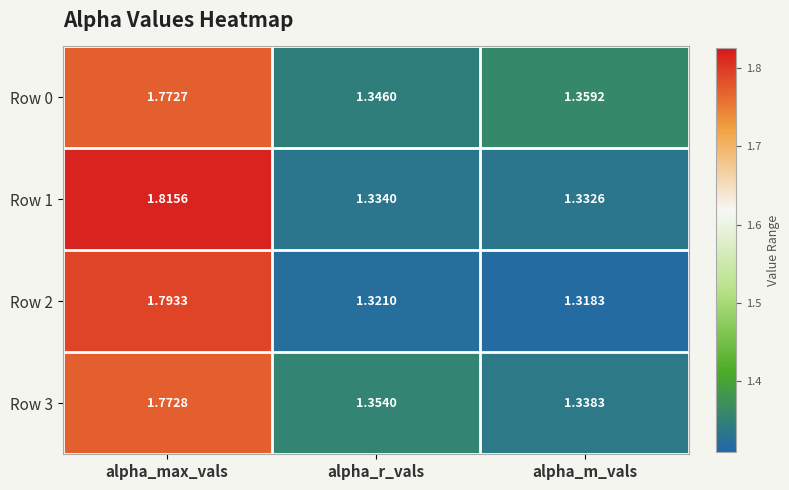

At which label is Row 2 closest to 1?

alpha_m_vals